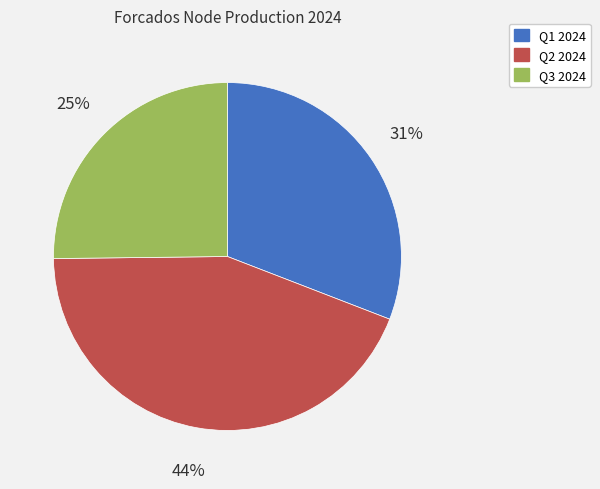

How many slices are in this pie chart?

3